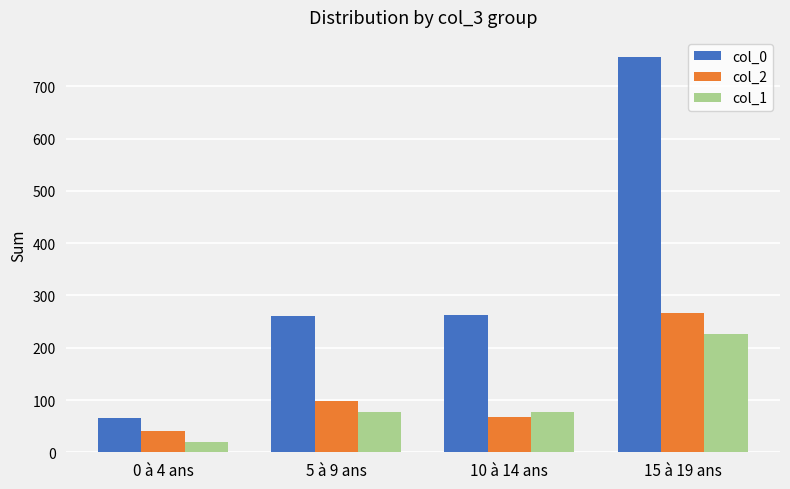

What is the sum of all col_1 values?

402